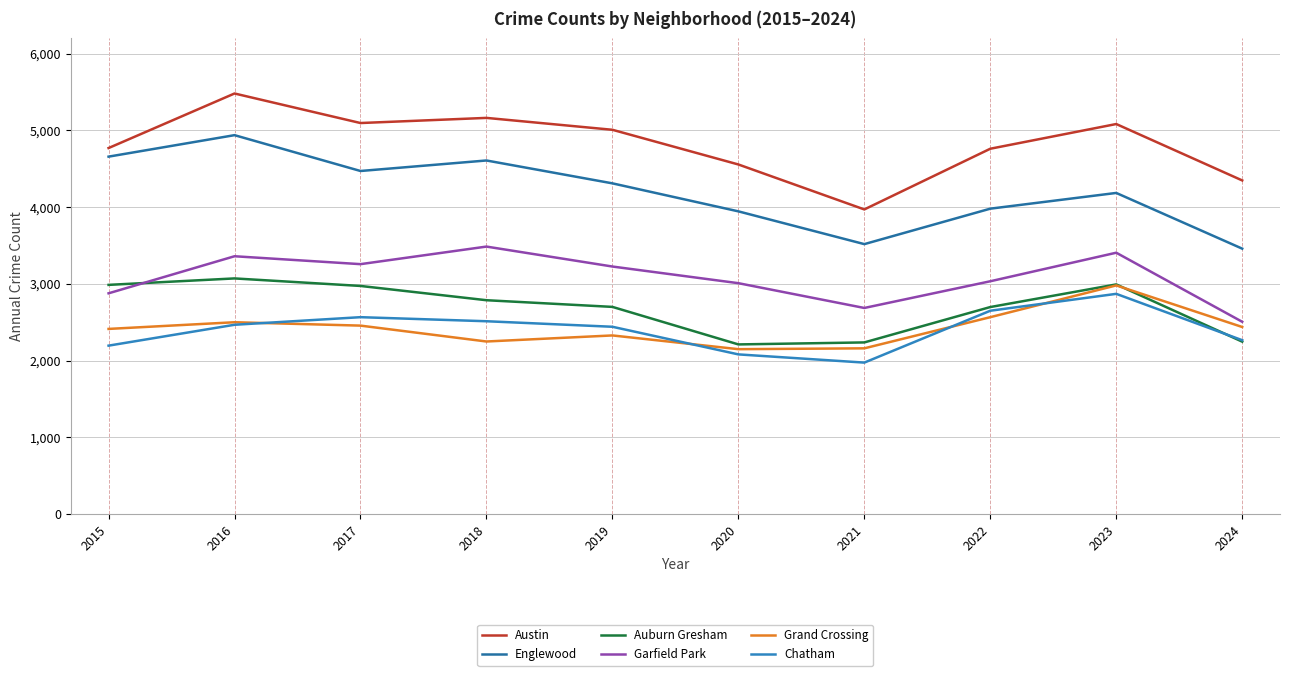

True or false: Auburn Gresham has more than 0 points higher than both neighbors.

True